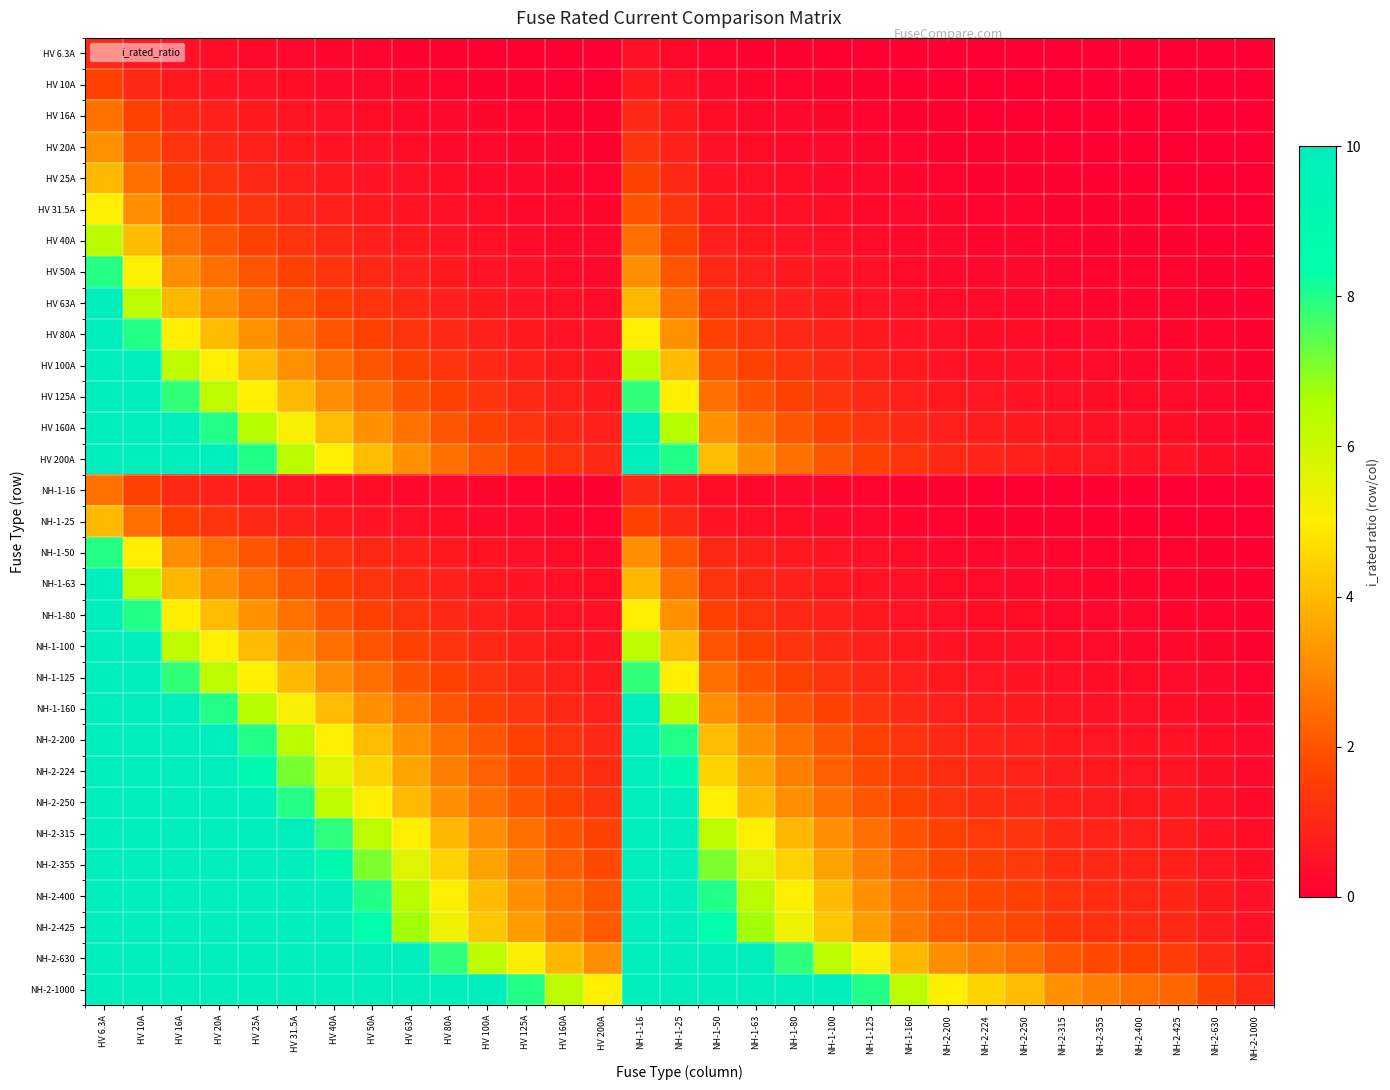

What is the total value across all series at HV 200A?

26.7